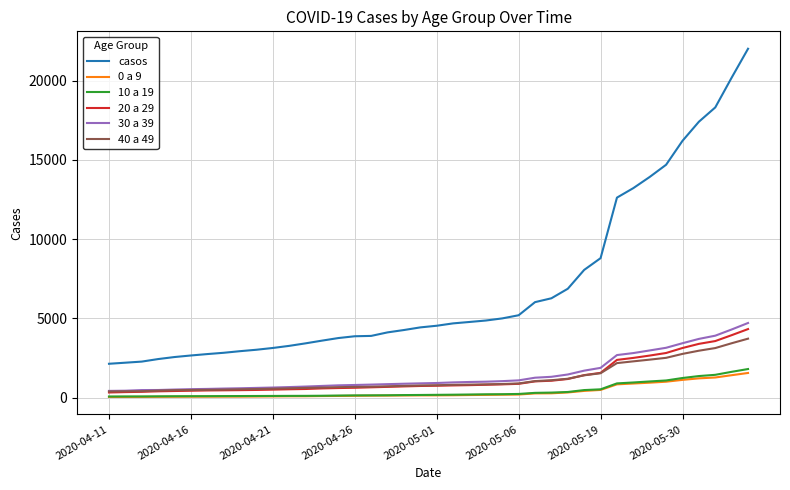

Which series has the widest spread of values?

casos